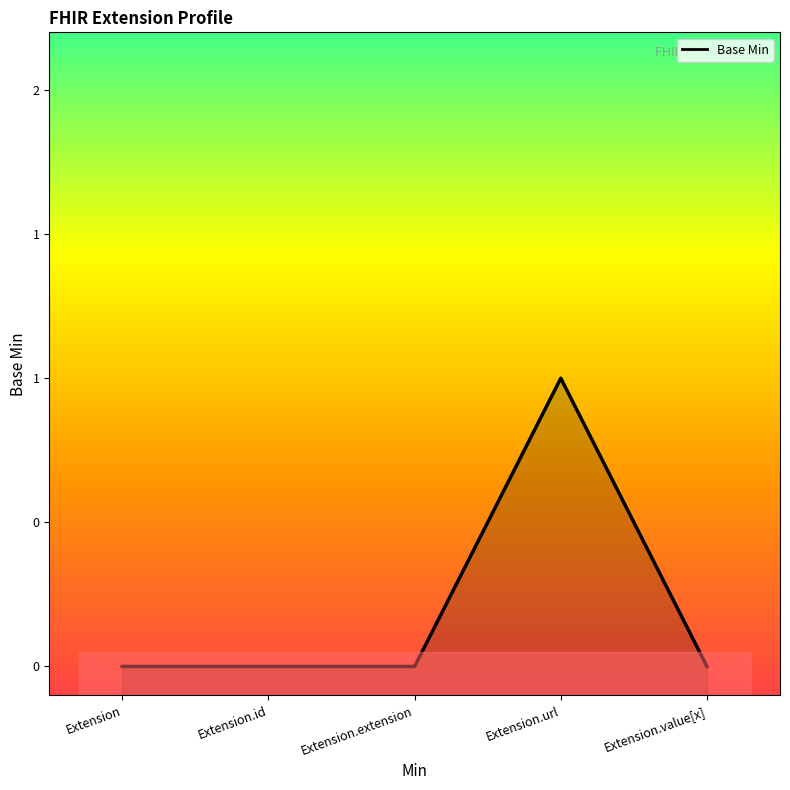

Is it true that the value at Extension.value[x] is 0?

True